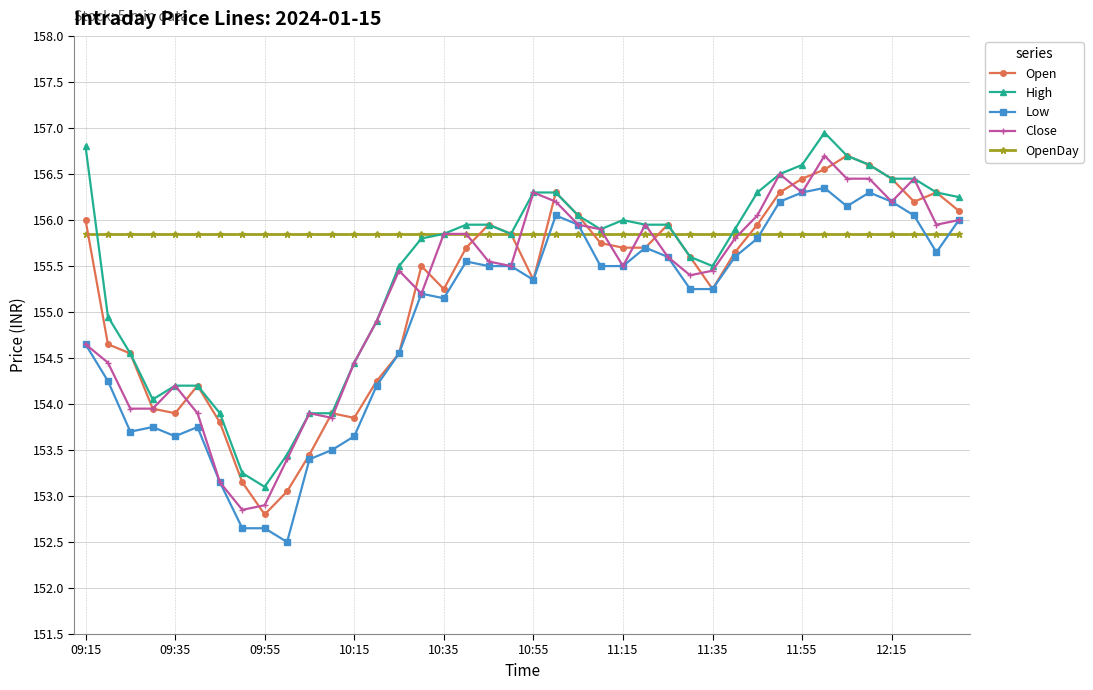

Which series has the largest total across all categories?

OpenDay